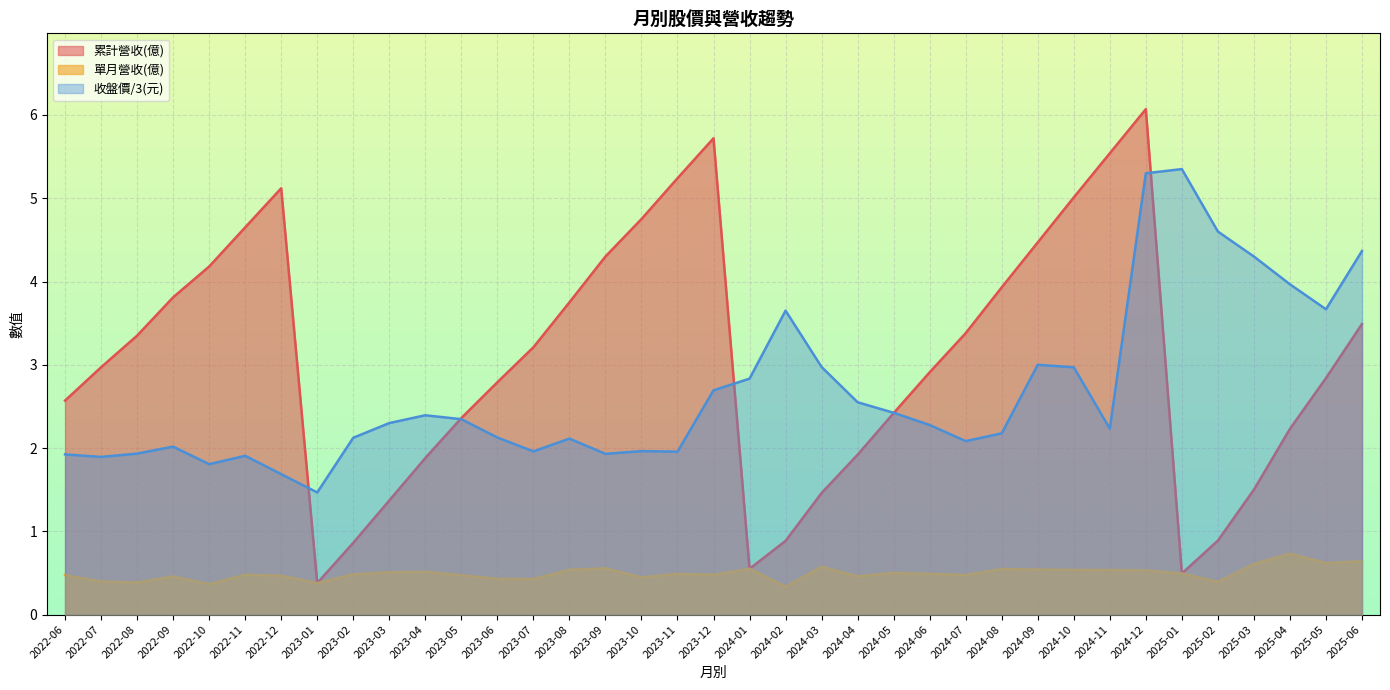

What is the label of the 18th point from the right?

2024-01